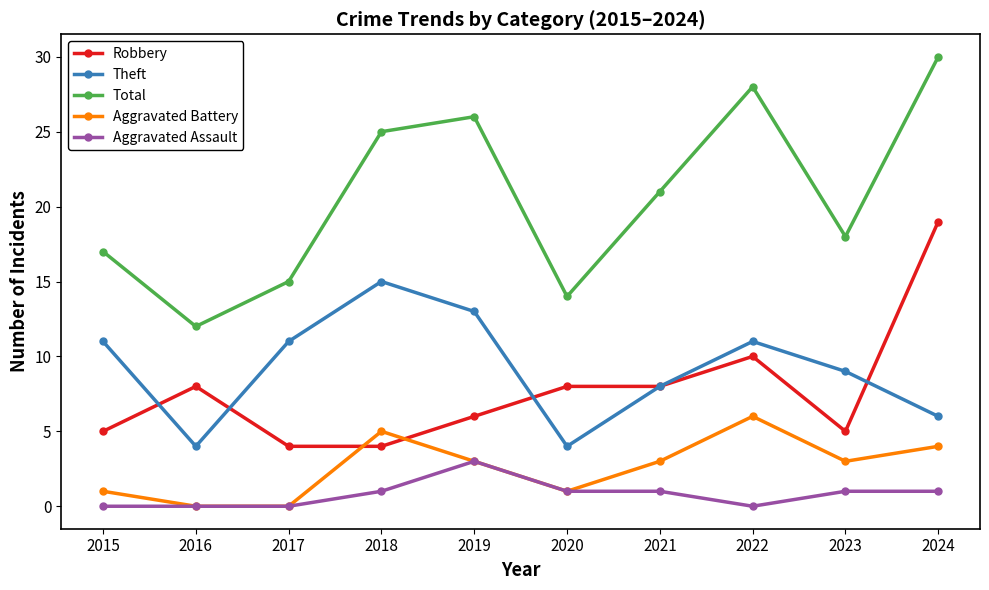

Count the Aggravated Assault values in the range 0 to 1.

9